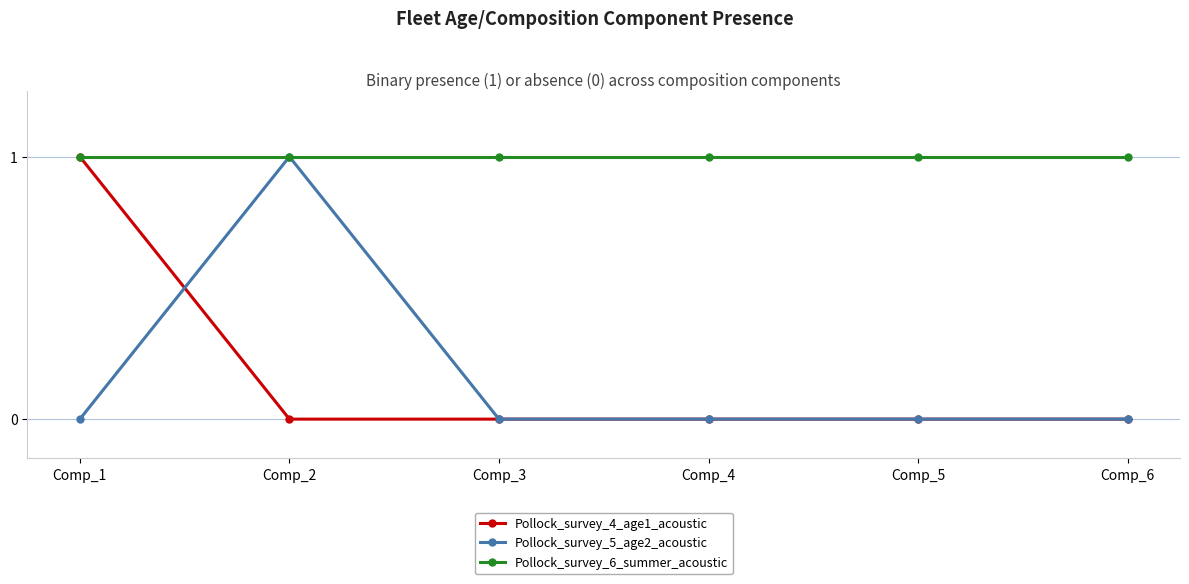

What is the value of the Pollock_survey_5_age2_acoustic point at the 2nd from the left?

1